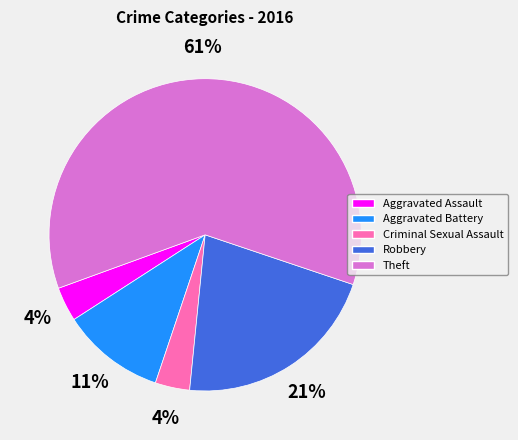

The Aggravated Battery slice represents 11% of the pie. True or false?

True